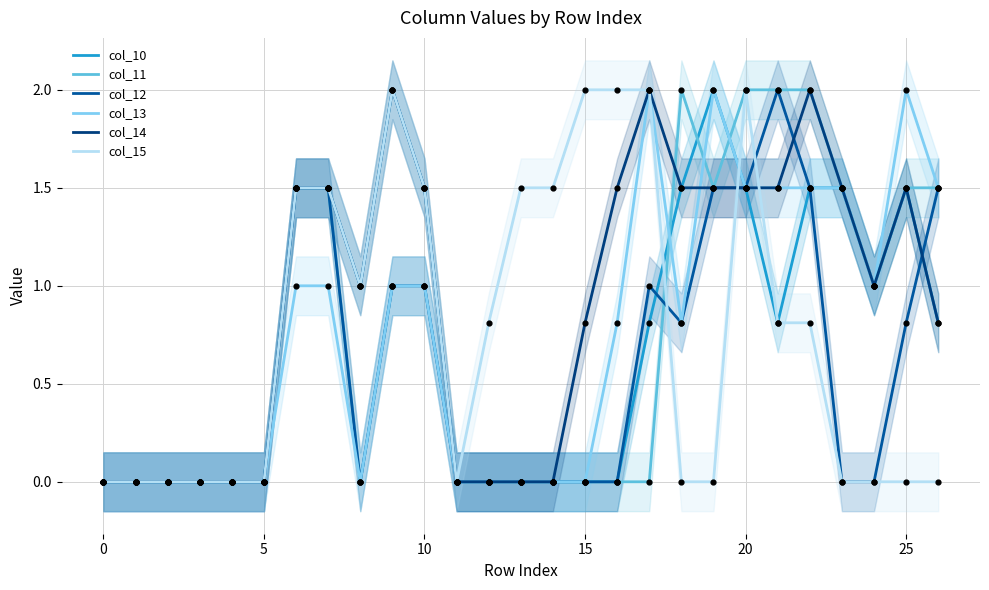

Which series has the largest total across all categories?

col_14